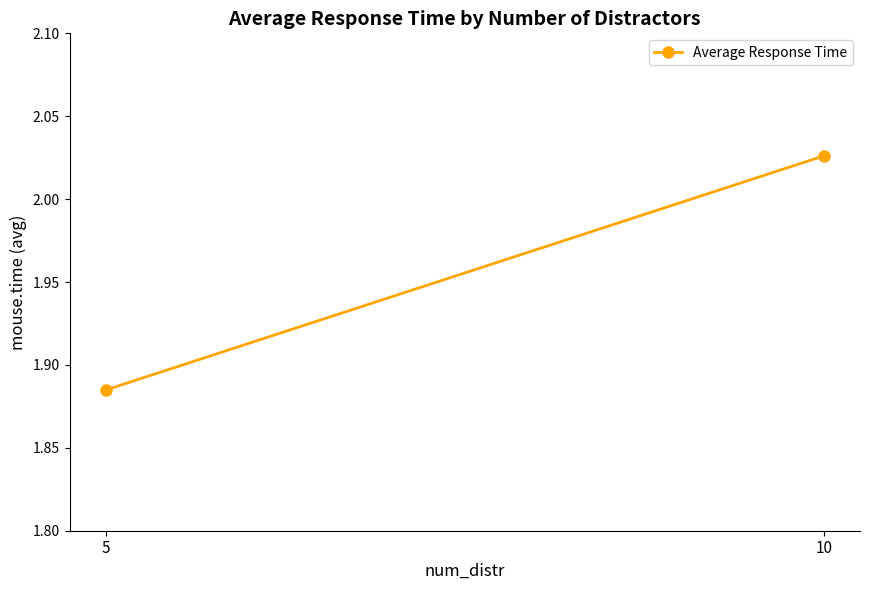

How many categories are shown in the chart?

2